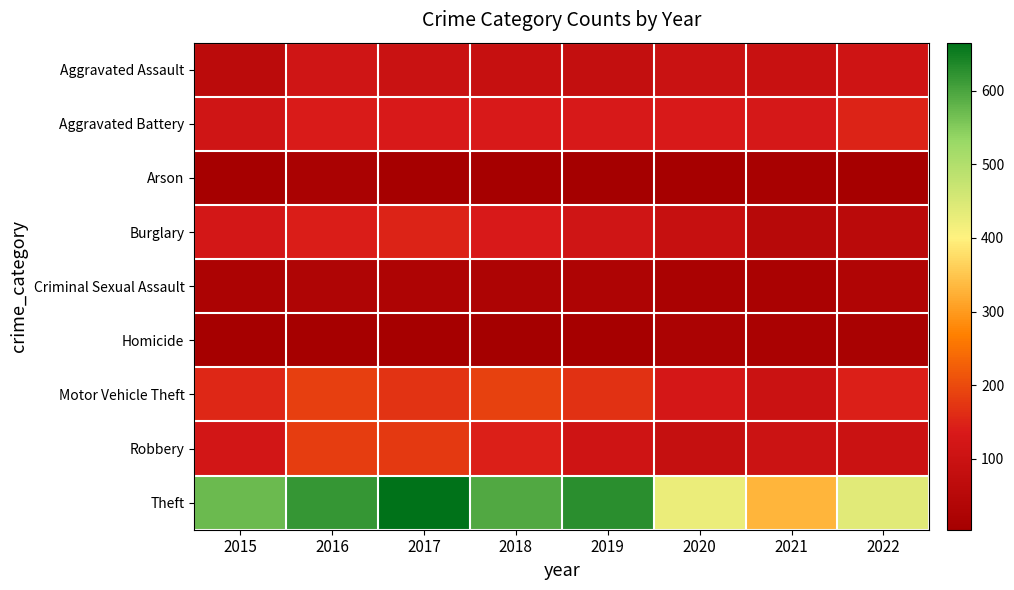

Reading right to left, transcribe all the data shown in this chart.

Aggravated Assault: 2022=111	2021=96	2020=97	2019=84	2018=90	2017=97	2016=113	2015=61
Aggravated Battery: 2022=150	2021=130	2020=136	2019=135	2018=138	2017=138	2016=140	2015=115
Arson: 2022=7	2021=13	2020=7	2019=6	2018=7	2017=8	2016=18	2015=8
Burglary: 2022=60	2021=51	2020=91	2019=115	2018=138	2017=150	2016=141	2015=123
Criminal Sexual Assault: 2022=33	2021=19	2020=19	2019=29	2018=27	2017=29	2016=31	2015=24
Homicide: 2022=15	2021=17	2020=21	2019=9	2018=4	2017=7	2016=7	2015=9
Motor Vehicle Theft: 2022=144	2021=100	2020=127	2019=168	2018=189	2017=171	2016=185	2015=156
Robbery: 2022=102	2021=103	2020=89	2019=110	2018=145	2017=179	2016=183	2015=121
Theft: 2022=438	2021=330	2020=425	2019=628	2018=593	2017=665	2016=618	2015=570